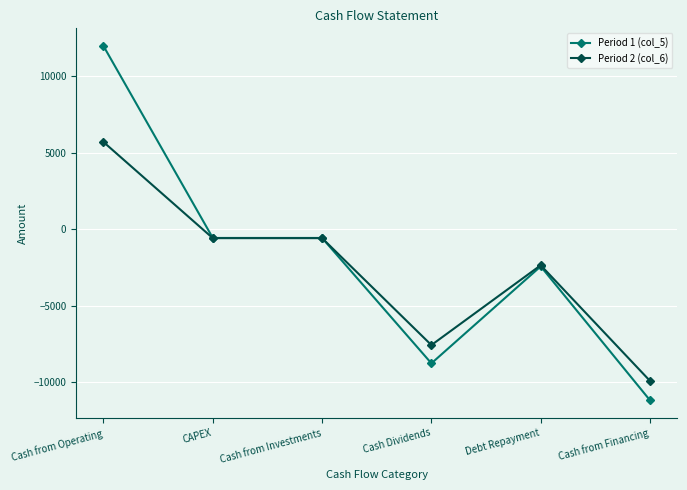

What is the difference between the maximum and minimum values in the Period 2 (col_6) series?

15613